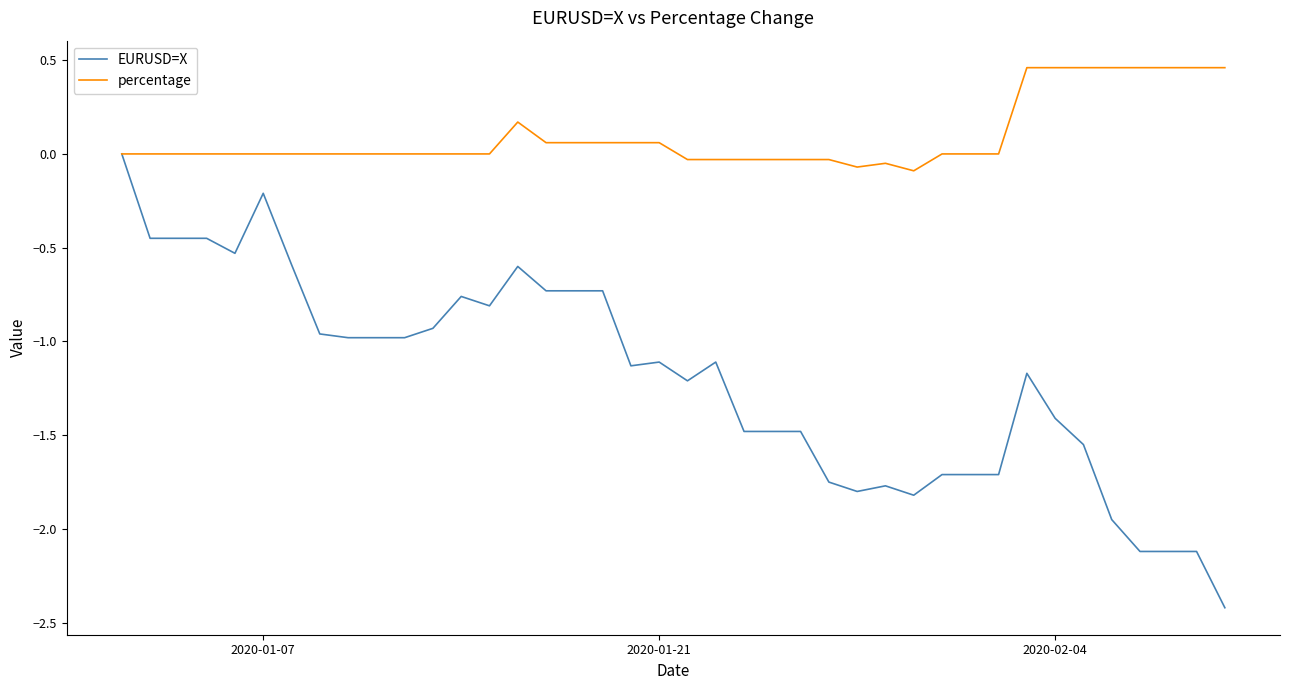

Which series has the largest range (max minus min)?

EURUSD=X